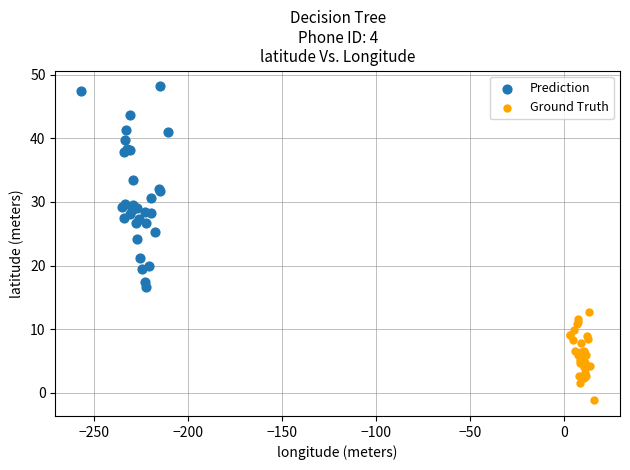

Which series reaches the minimum Y coordinate?

Ground Truth